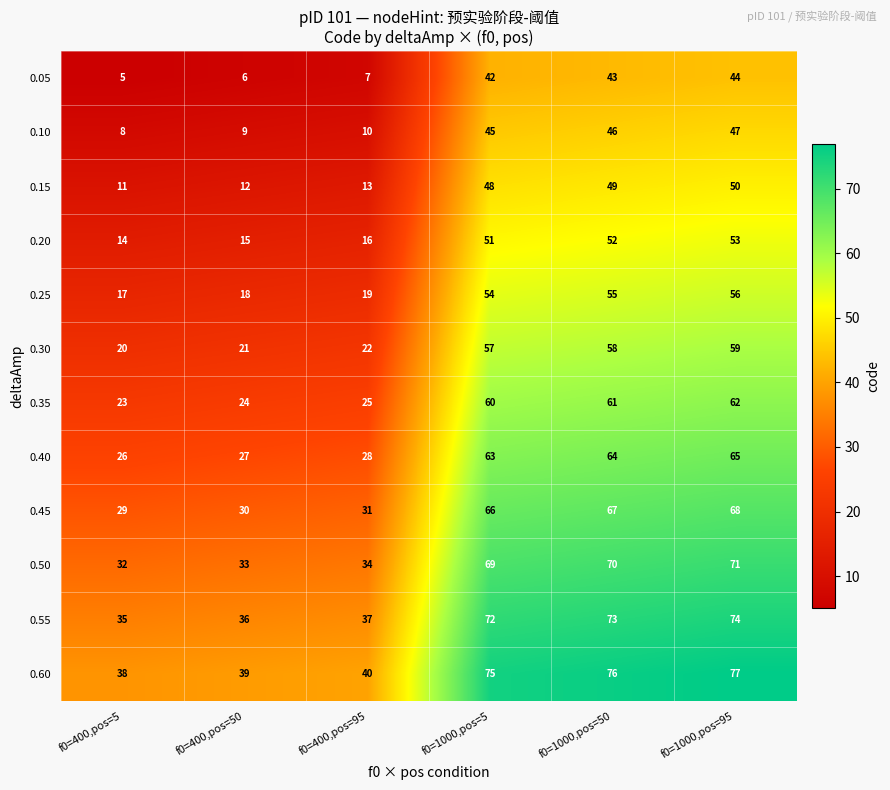

What is the difference between the highest and lowest values at f0=400,pos=95?

33